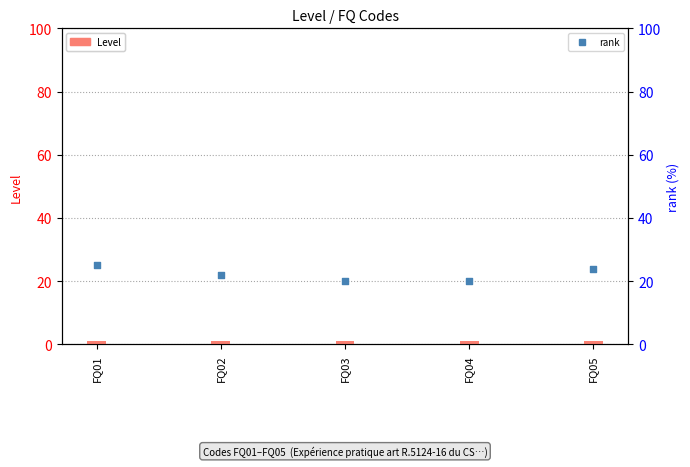

What is the total value across all series at FQ01?

26